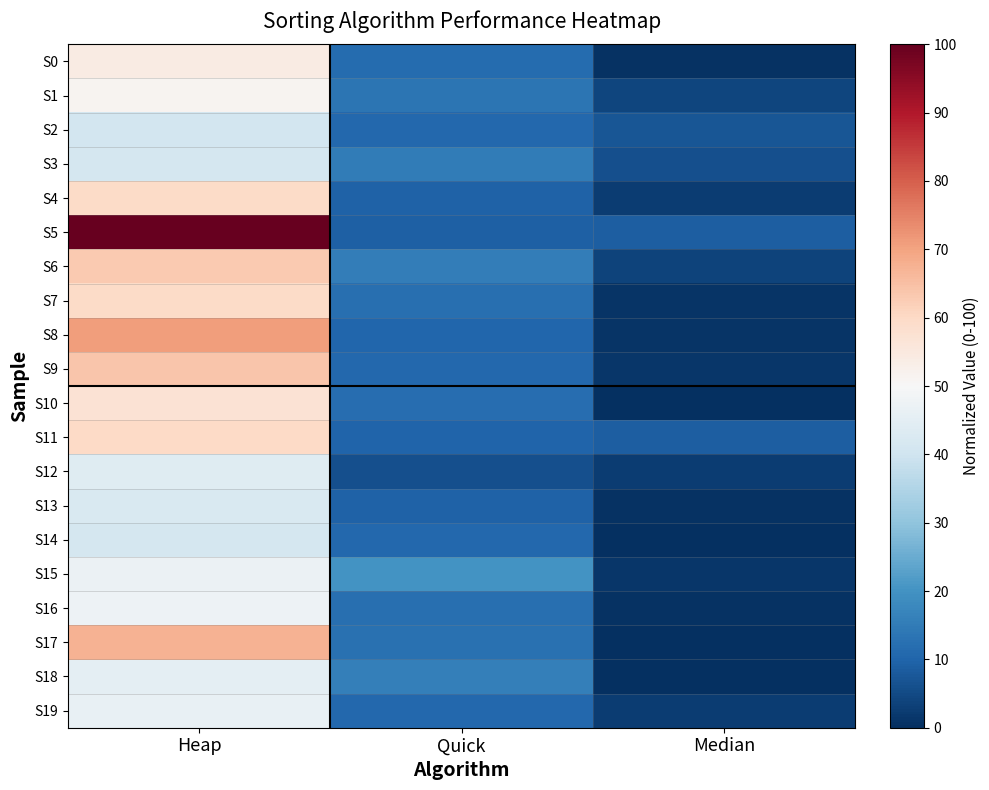

How many data points does each series have?

3